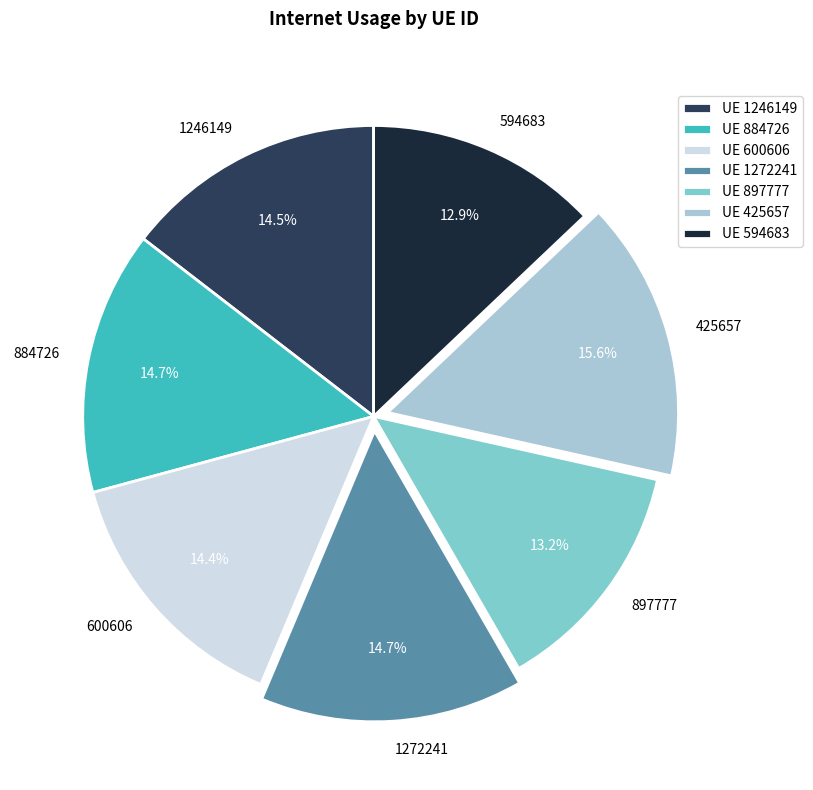

Is there a majority slice in this chart?

No